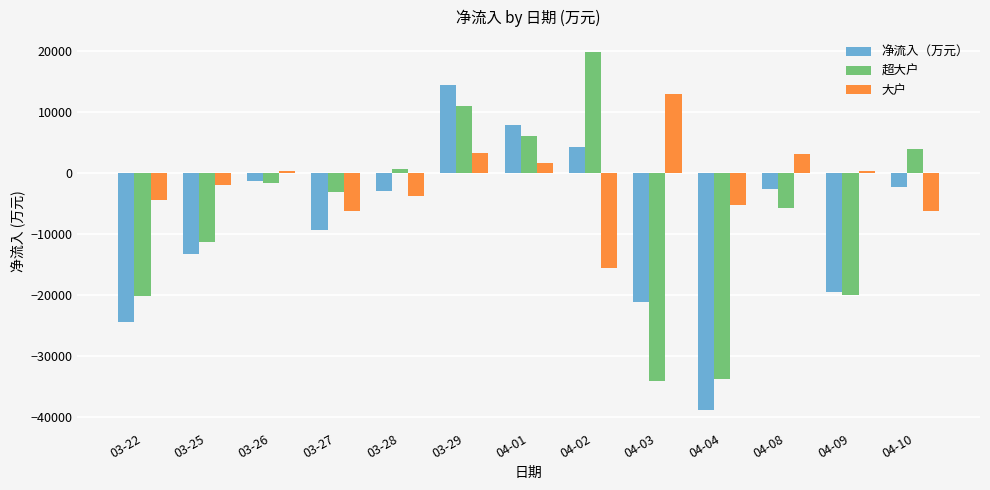

Is the value of 净流入（万元） at 04-03 greater than the value of 超大户 at 03-27?

No